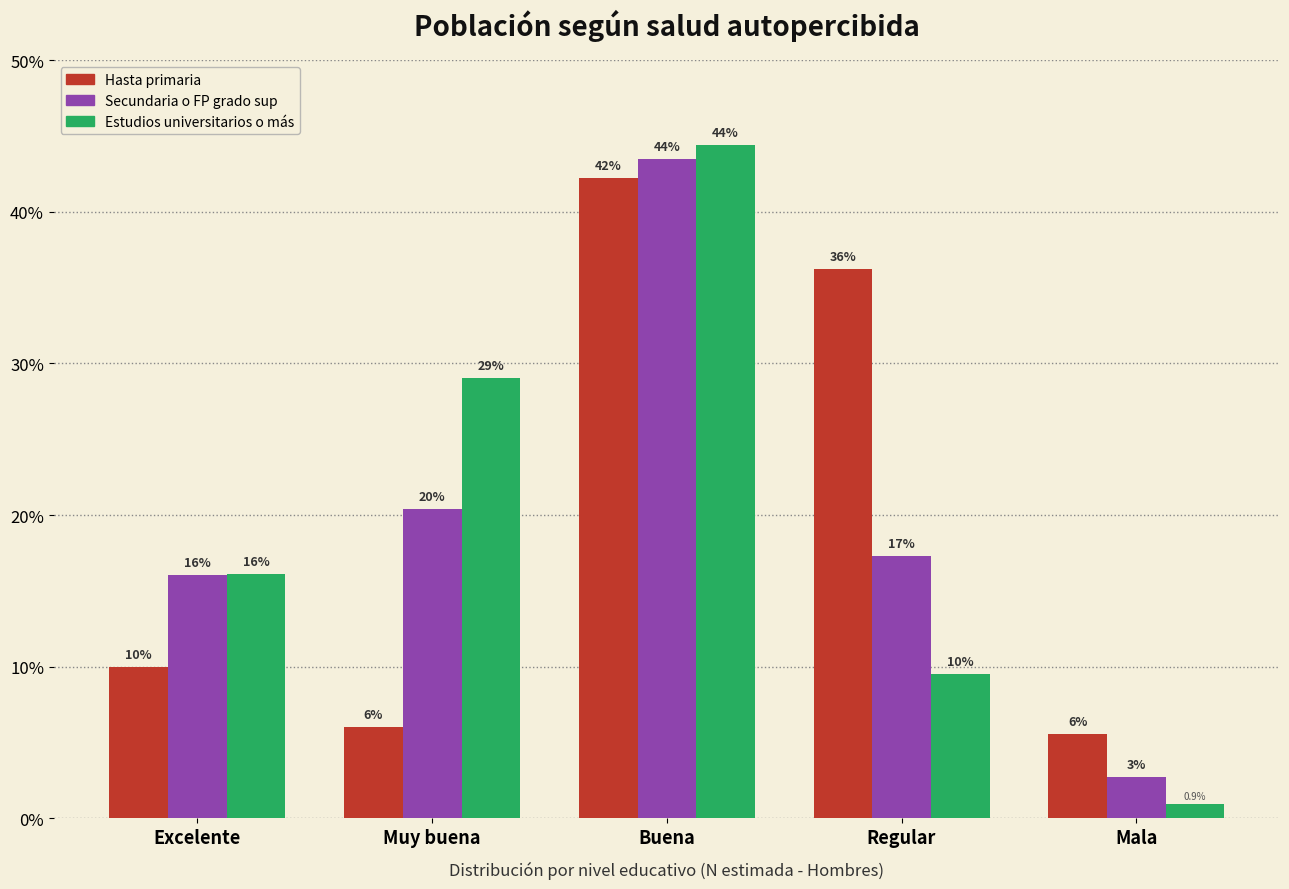

Which category has the lowest value across all series?

Mala